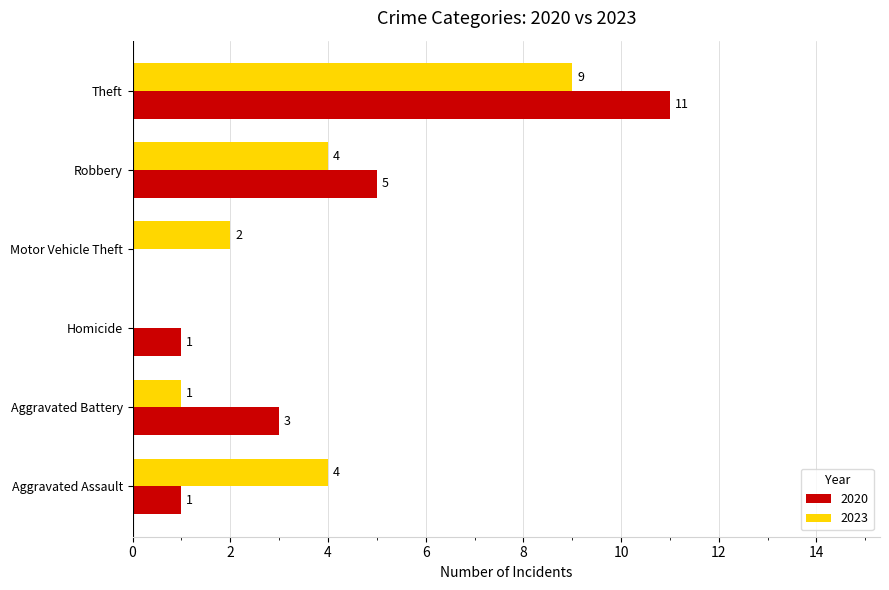

What is the difference between the 2020 values at Robbery and Aggravated Assault?

4